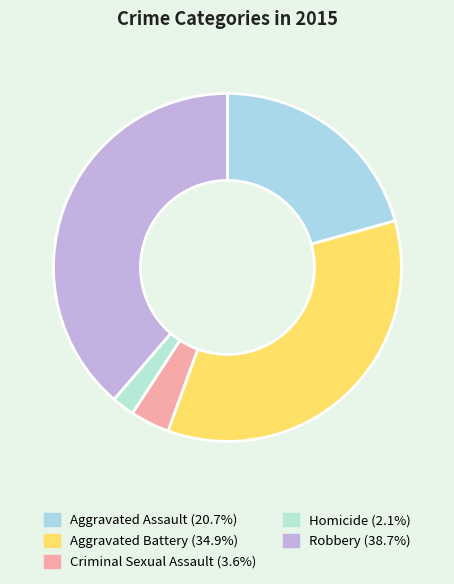

True or false: Homicide accounts for 2% of the total.

True